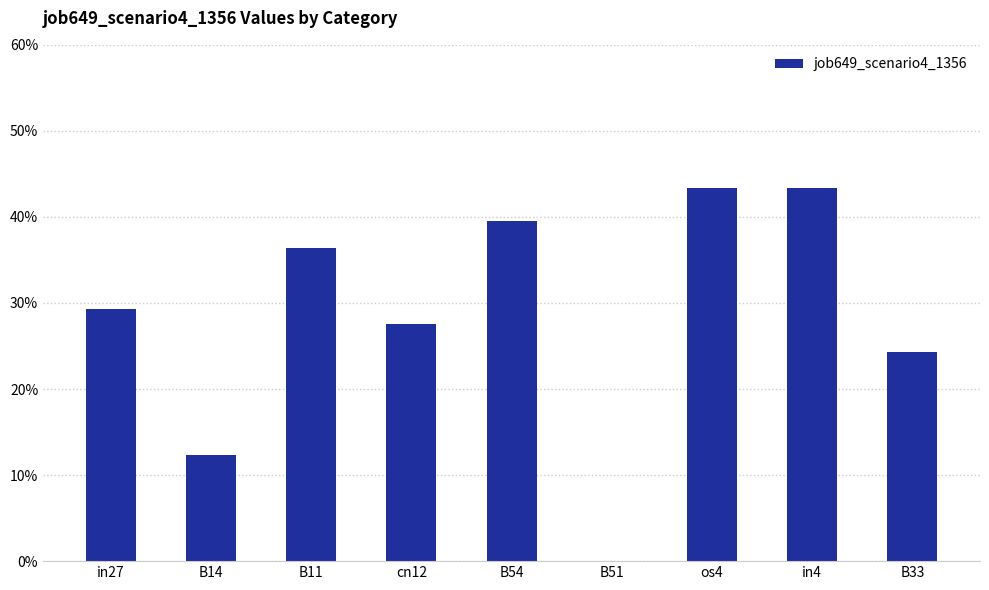

Rank the categories by value from lowest to highest.

B51, B14, B33, cn12, in27, B11, B54, os4, in4